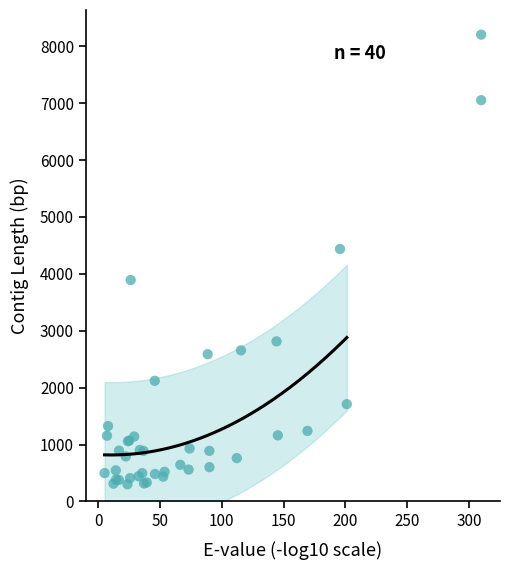

What Y value in the scatter plot is closest to 4253?

4437